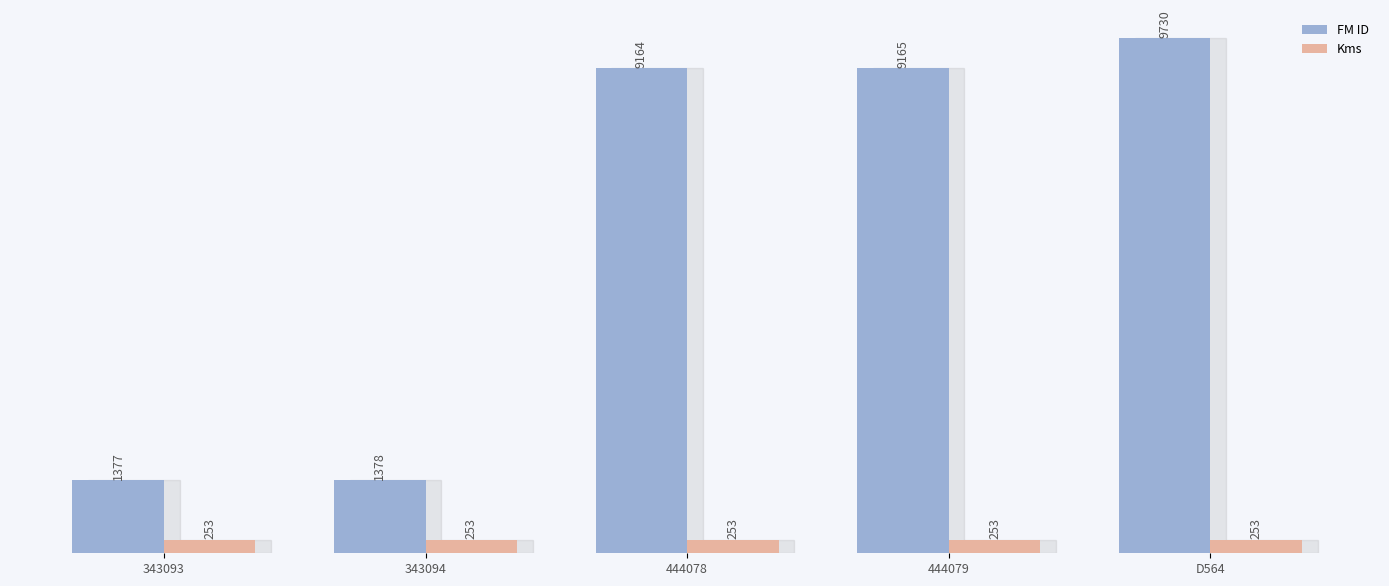

The value of FM ID at D564 is 9730. True or false?

True